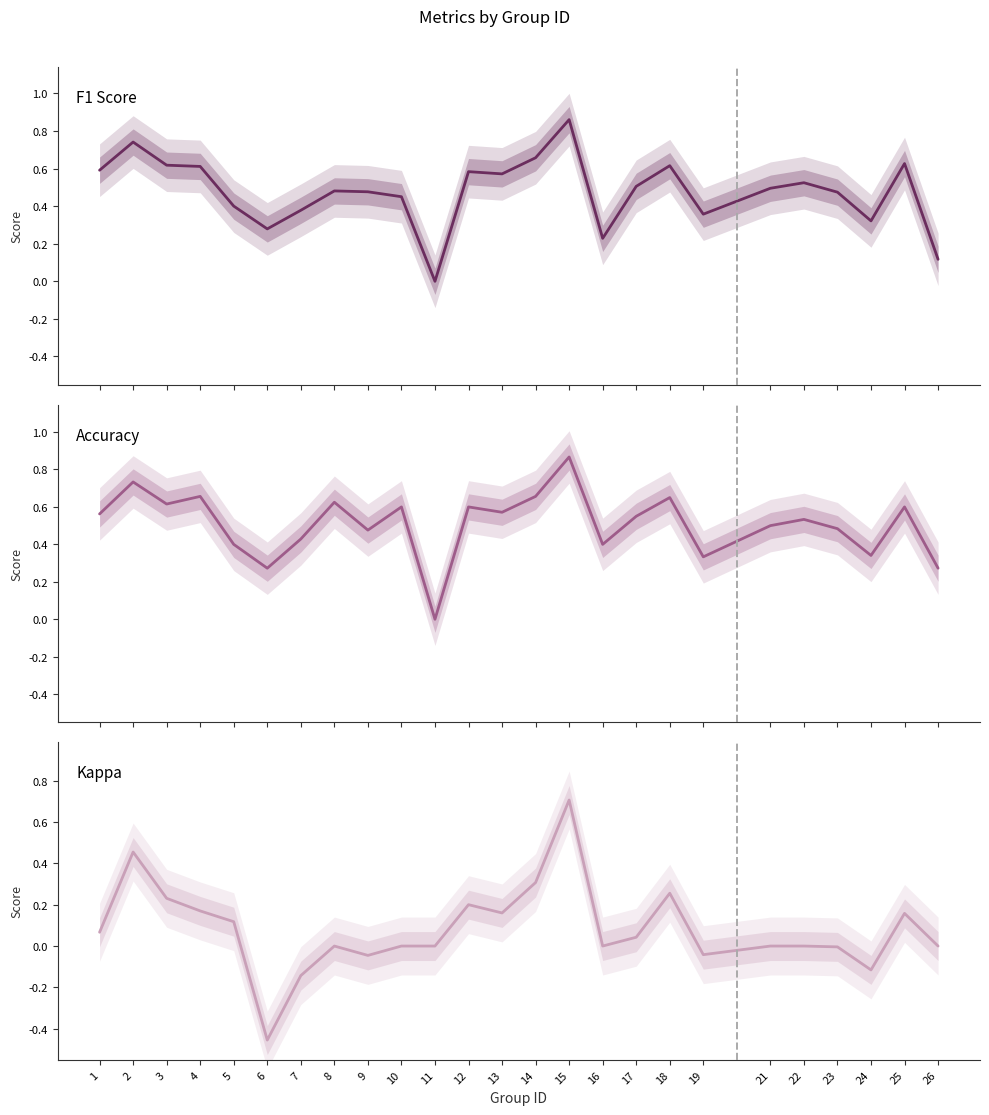

The F1 Score series shows 0.2 at 18. True or false?

False